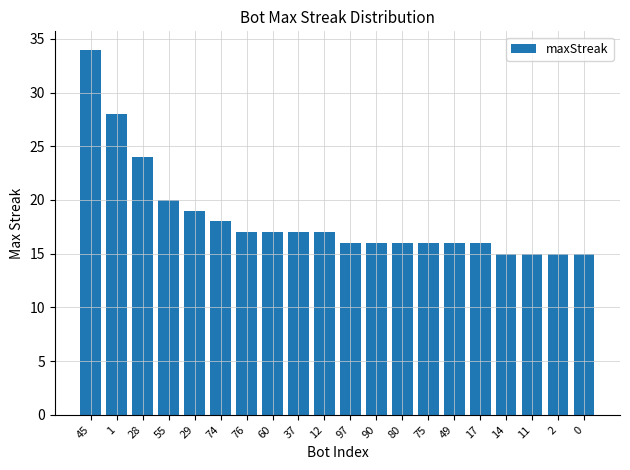

How many bars are there in total?

20